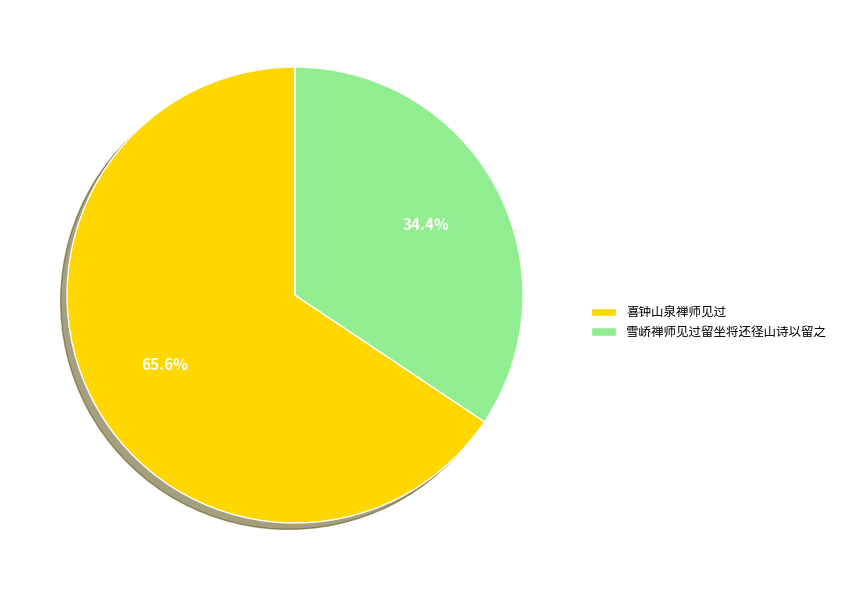

Rank the categories by value from lowest to highest.

雪峤禅师见过留坐将还径山诗以留之, 喜钟山泉禅师见过